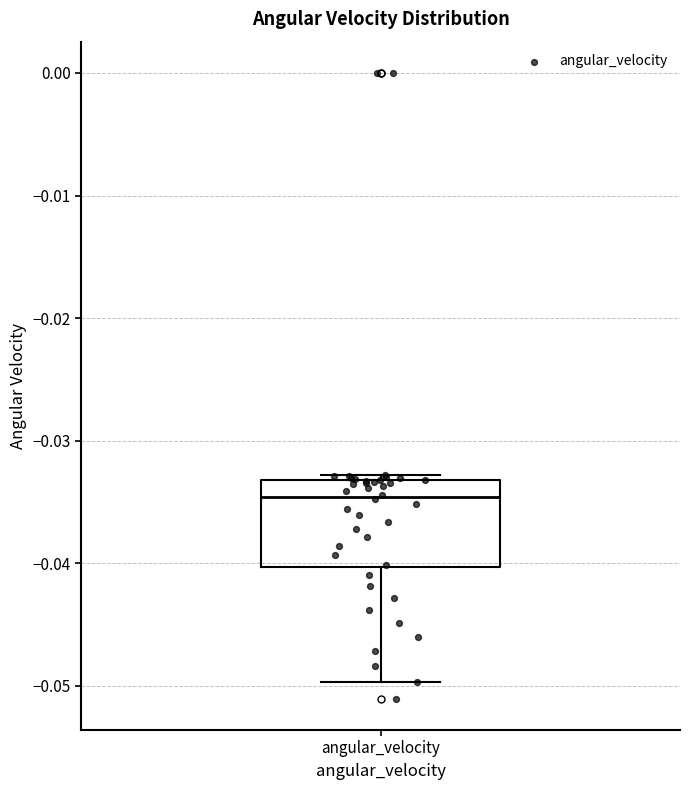

Where does the lower whisker of the box for angular_velocity end on the y-axis? The values are not printed on the chart, so give them approximately, as read against the axis.

-0.050